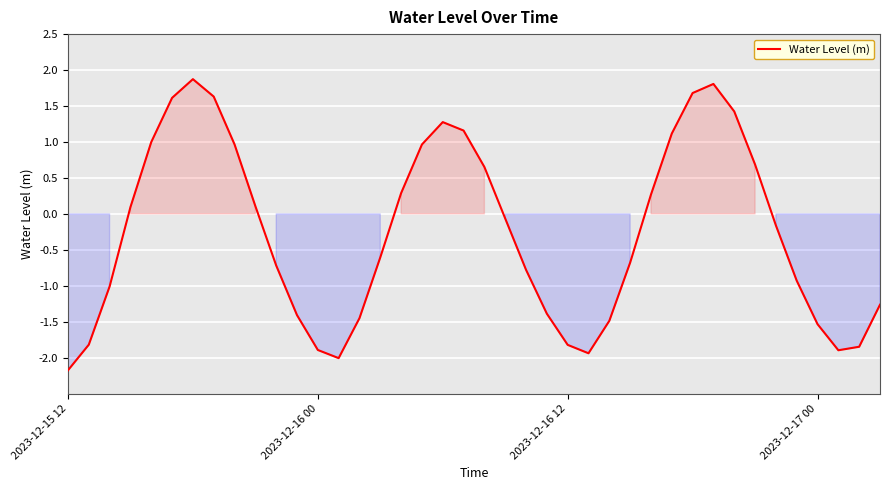

What is the smallest value displayed?

-2.2